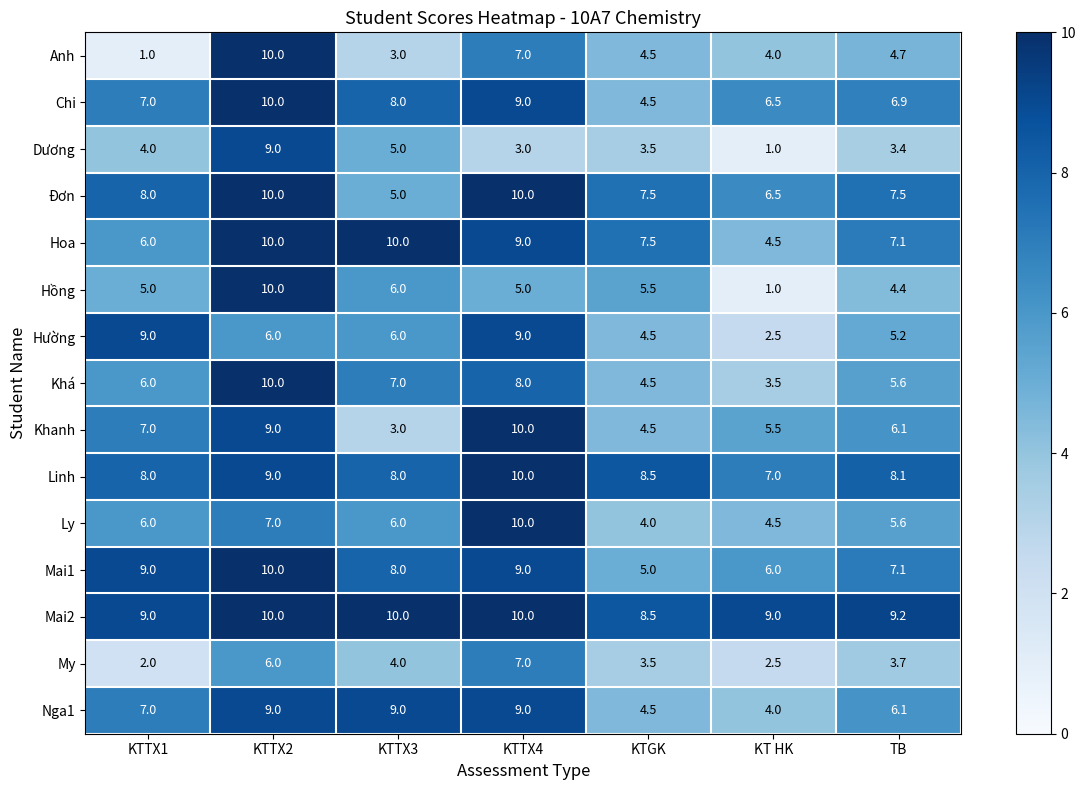

Which series has the largest total across all categories?

Mai2